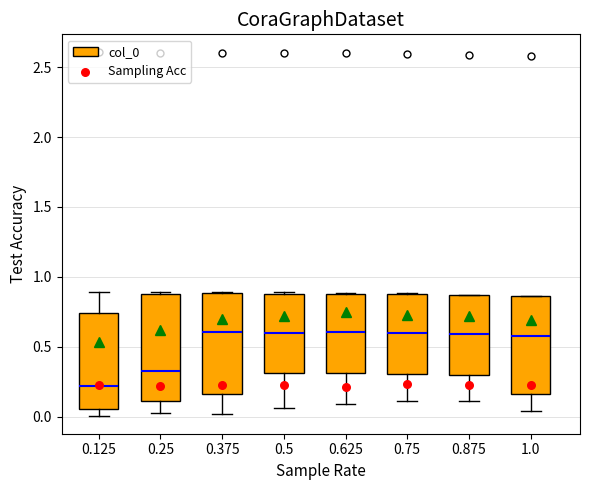

Reading left to right, read every box against the y-axis: the position of its median line, the range the box covers, and the ends of its whiskers. The values are not printed on the chart, so give them approximately, as read against the axis.

0.125: median 0.20, box 0.05 to 0.75, whiskers 0.00 to 0.90
0.25: median 0.35, box 0.10 to 0.90, whiskers 0.00 to 0.90
0.375: median 0.60, box 0.15 to 0.90, whiskers 0.00 to 0.90
0.5: median 0.60, box 0.30 to 0.90, whiskers 0.05 to 0.90
0.625: median 0.60, box 0.30 to 0.90, whiskers 0.10 to 0.90
0.75: median 0.60, box 0.30 to 0.85, whiskers 0.10 to 0.90
0.875: median 0.60, box 0.30 to 0.85, whiskers 0.10 to 0.85
1.0: median 0.60, box 0.15 to 0.85, whiskers 0.05 to 0.85